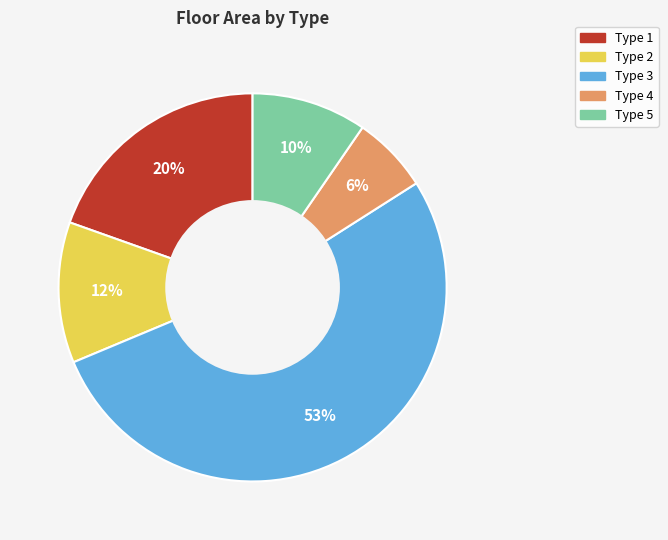

To the nearest percent, what is the average slice percentage?

20%